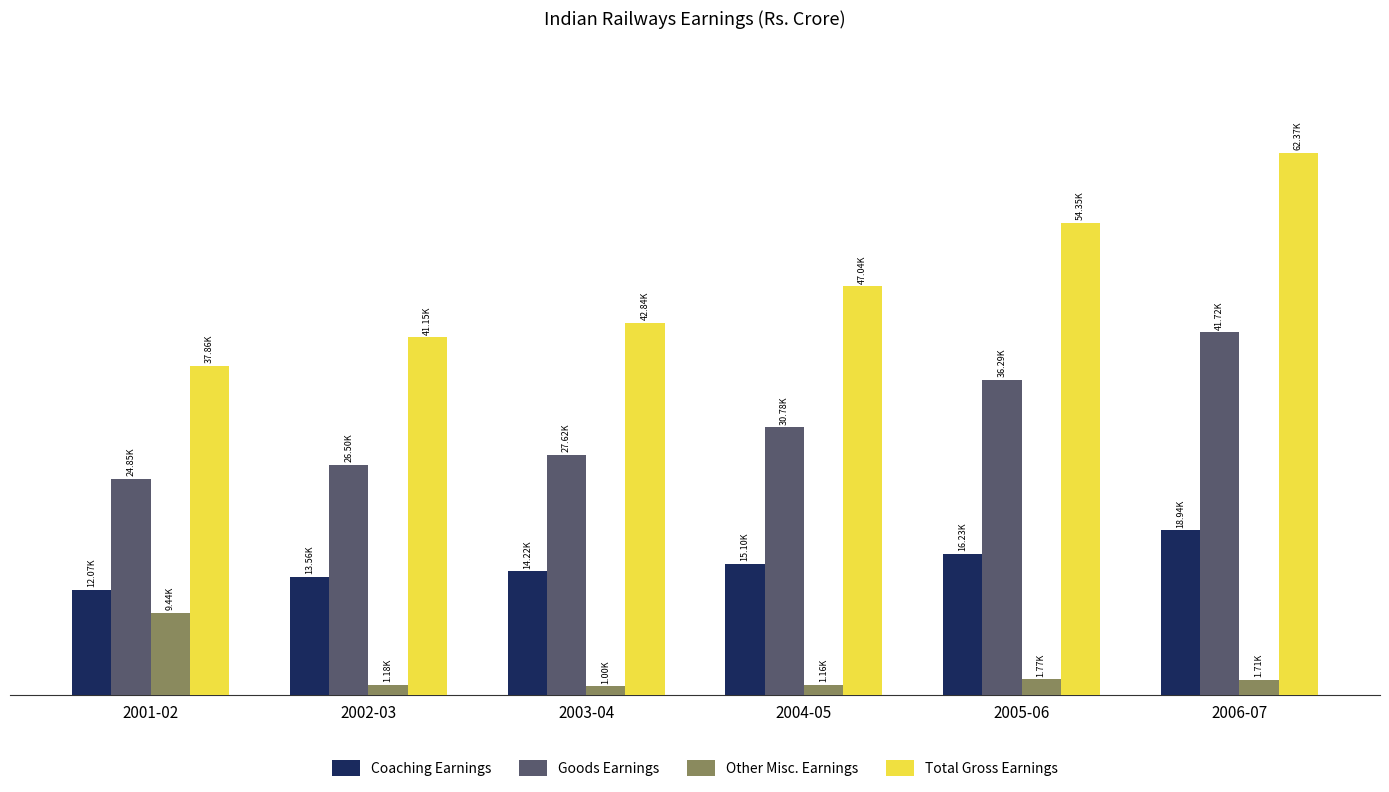

Does the chart contain stacked bars?

No